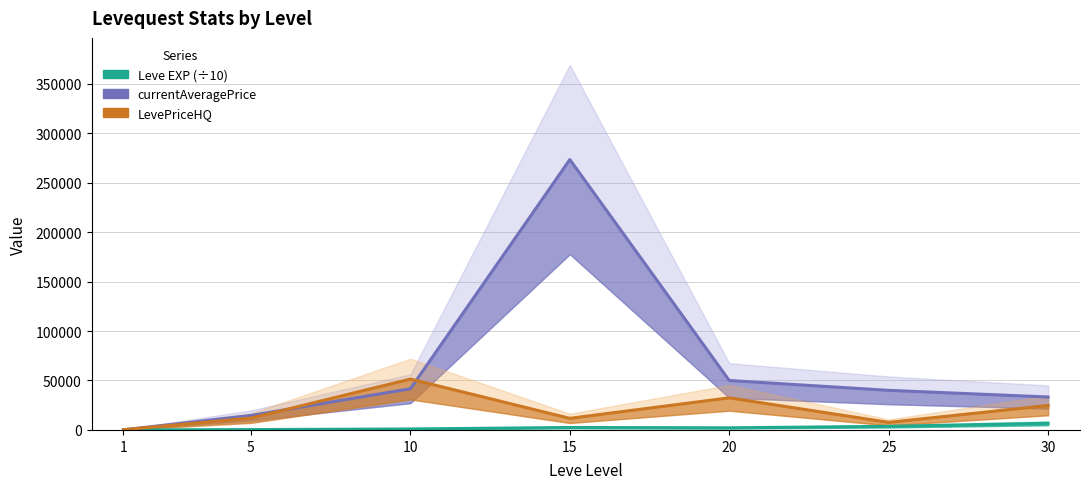

How many series are shown in this chart?

3